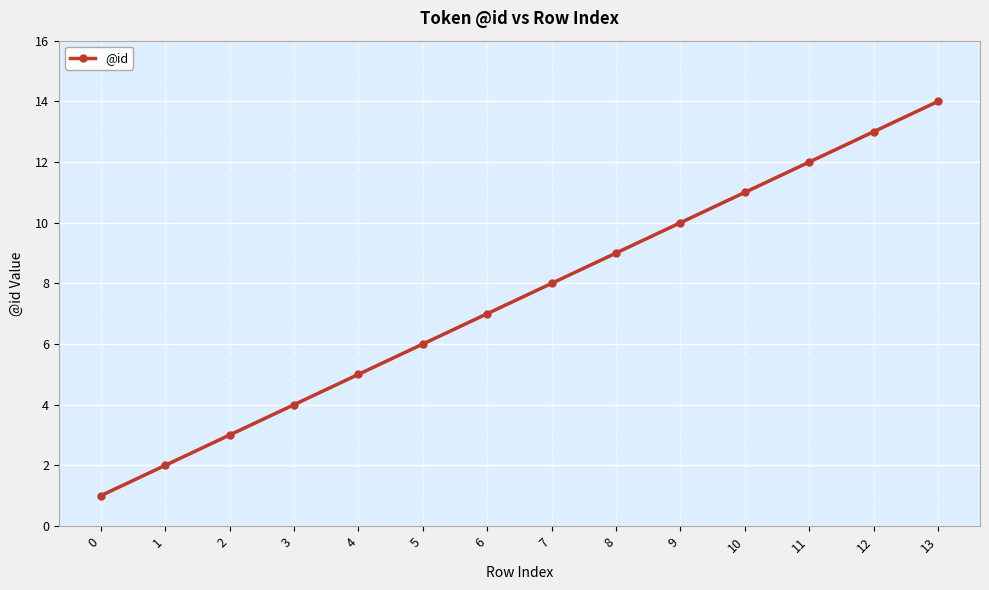

Count the number of categories in the chart.

14